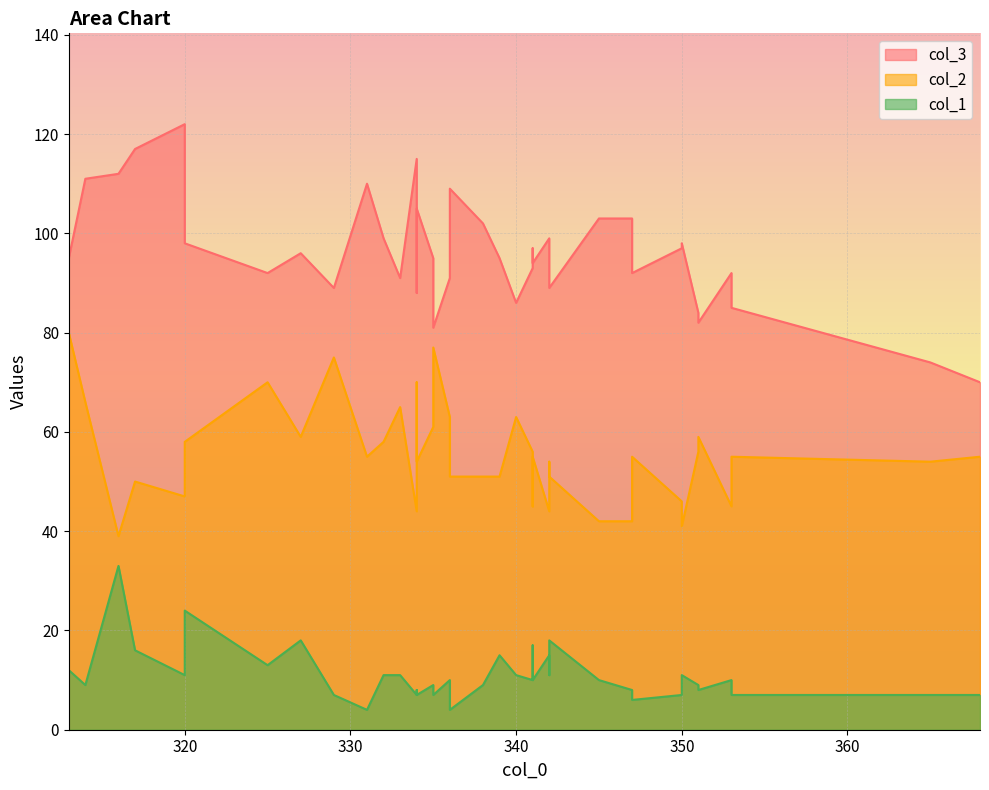

What is the lowest value of the col_1 series?

4